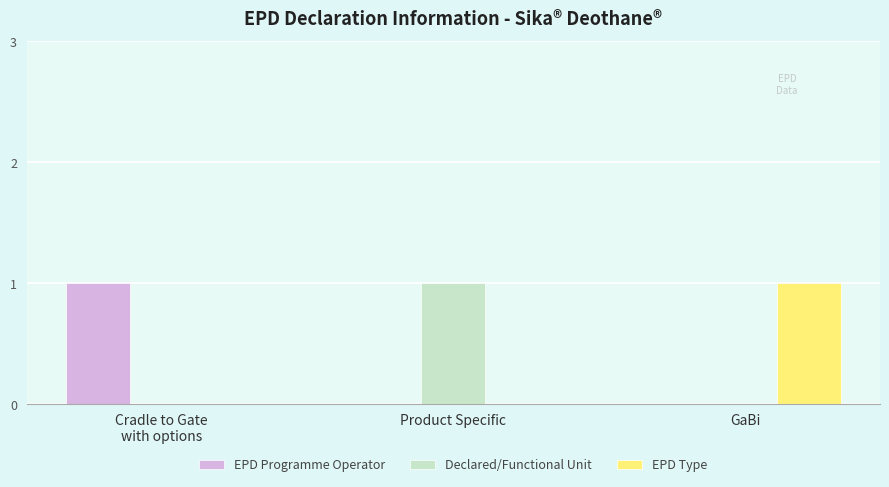

Reading right to left, list all the values displayed in this chart.

EPD Programme Operator: 0	0	1
Declared/Functional Unit: 0	1	0
EPD Type: 1	0	0